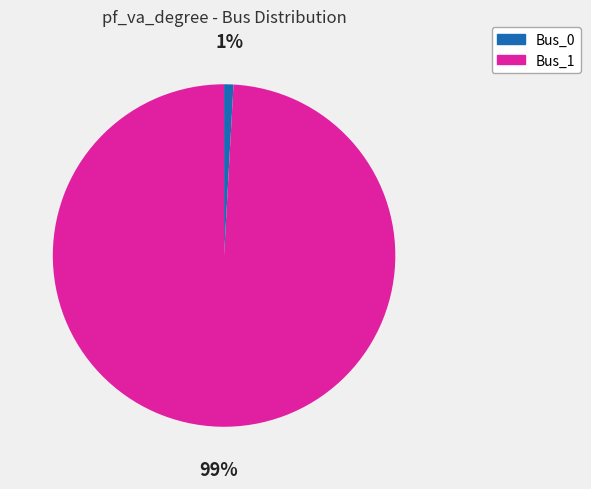

What percentage is the Bus_1 slice, to the nearest percent?

99%